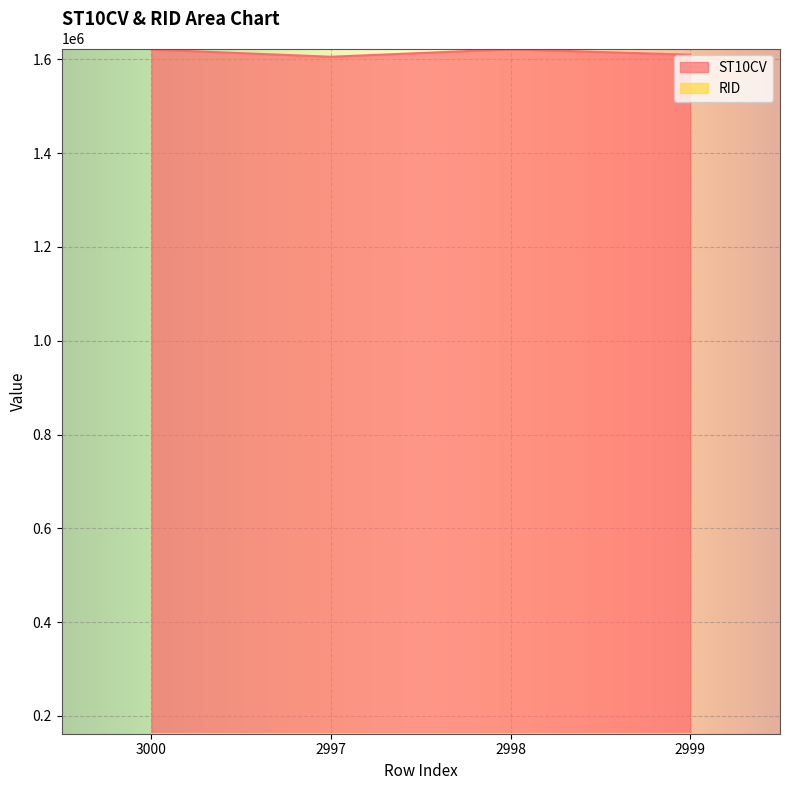

What is the sum of the values at 2998 and 2999?

3231300